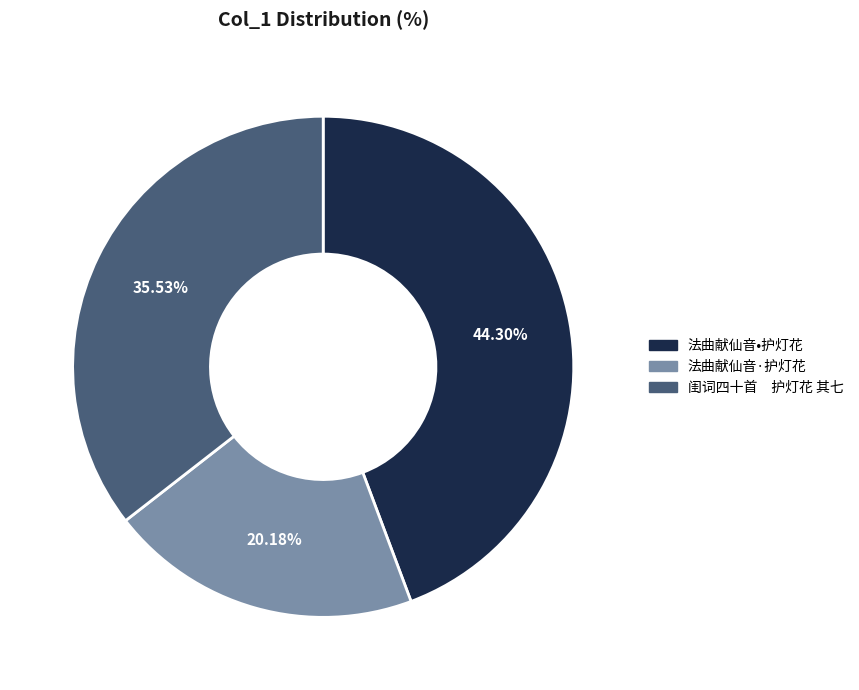

To the nearest percent, what portion does 法曲献仙音·护灯花 represent?

20%